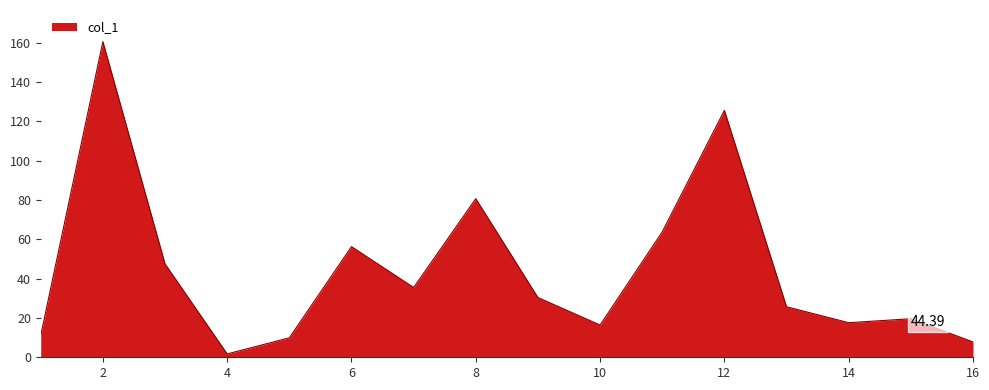

What is the maximum value shown in the chart?

160.6